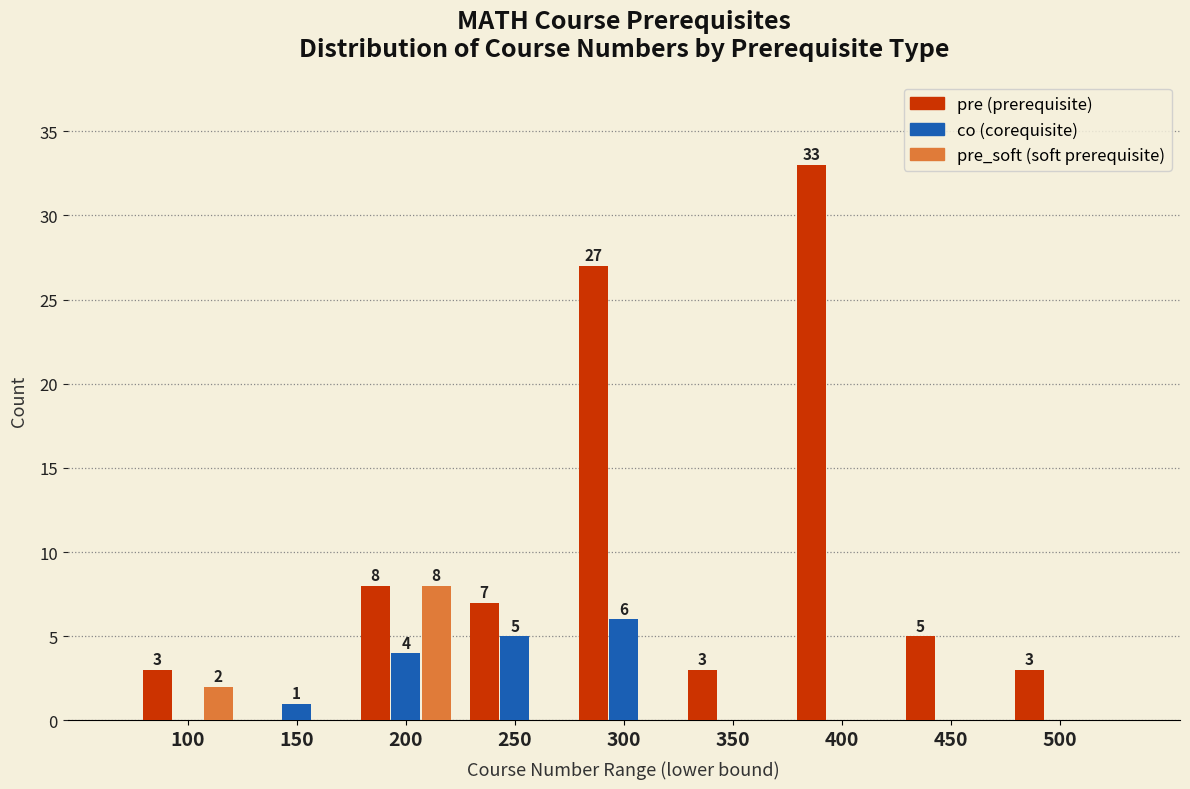

Reading left to right, extract all data points from this chart.

co: 100=0	150=1	200=4	250=5	300=6	350=0	400=0	450=0	500=0
pre: 100=3	150=0	200=8	250=7	300=27	350=3	400=33	450=5	500=3
pre_soft: 100=2	150=0	200=8	250=0	300=0	350=0	400=0	450=0	500=0